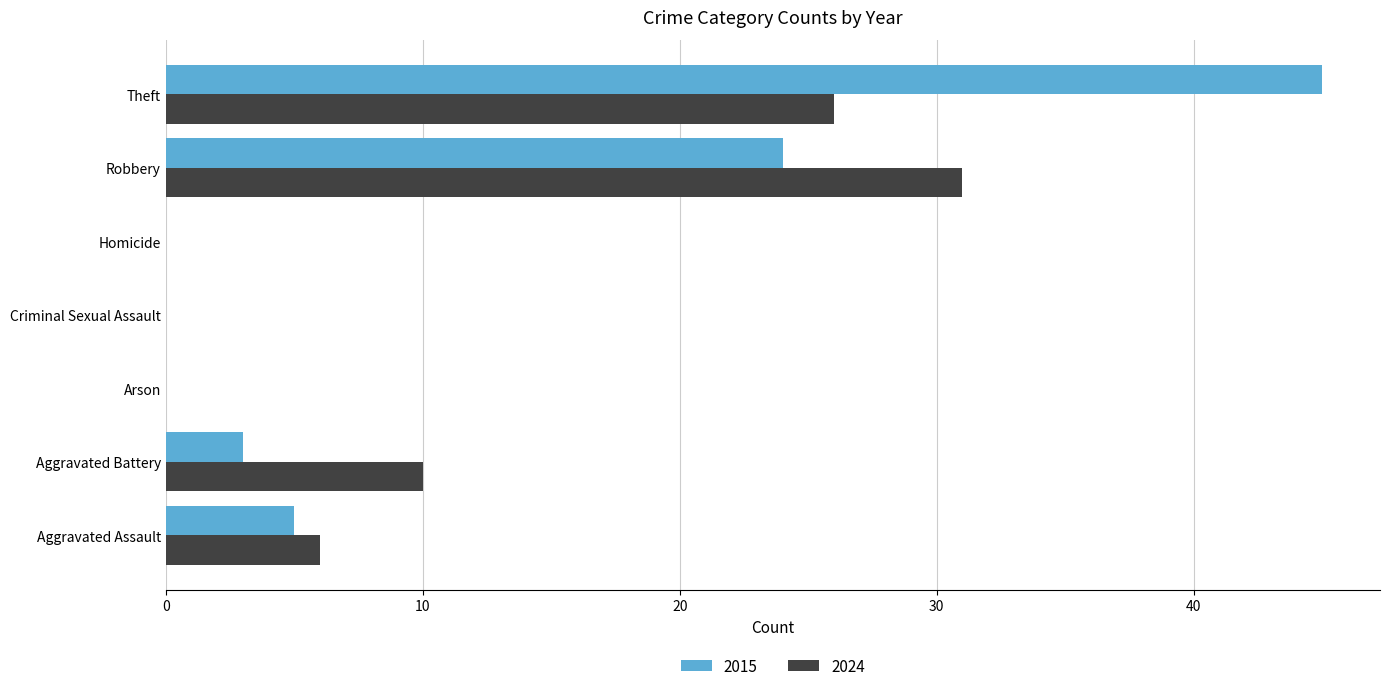

The value of 2024 at Aggravated Battery is 7. True or false?

False